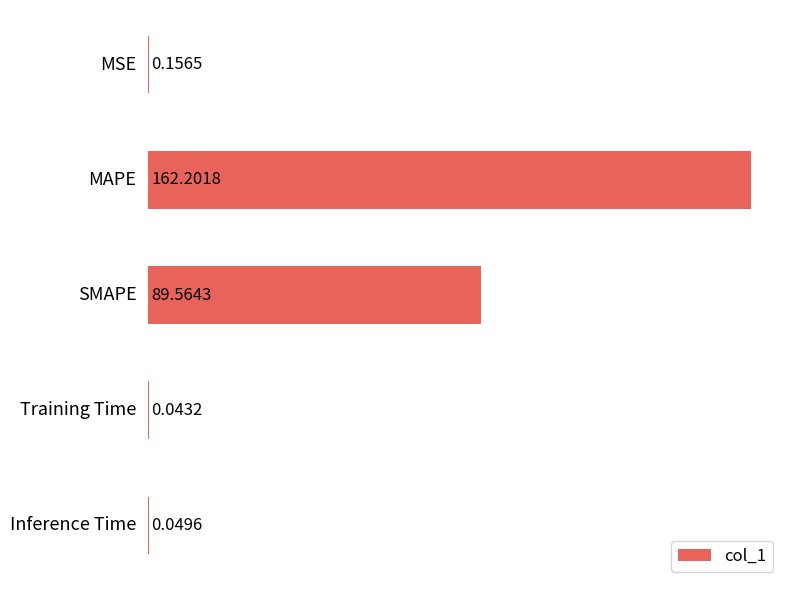

How many series are shown in this chart?

1